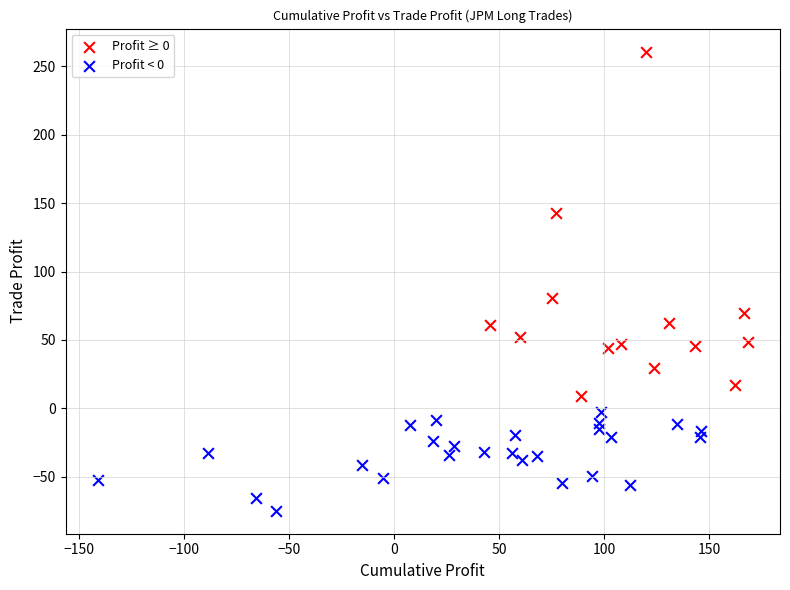

Which series has the widest spread of Y values?

Profit ≥ 0